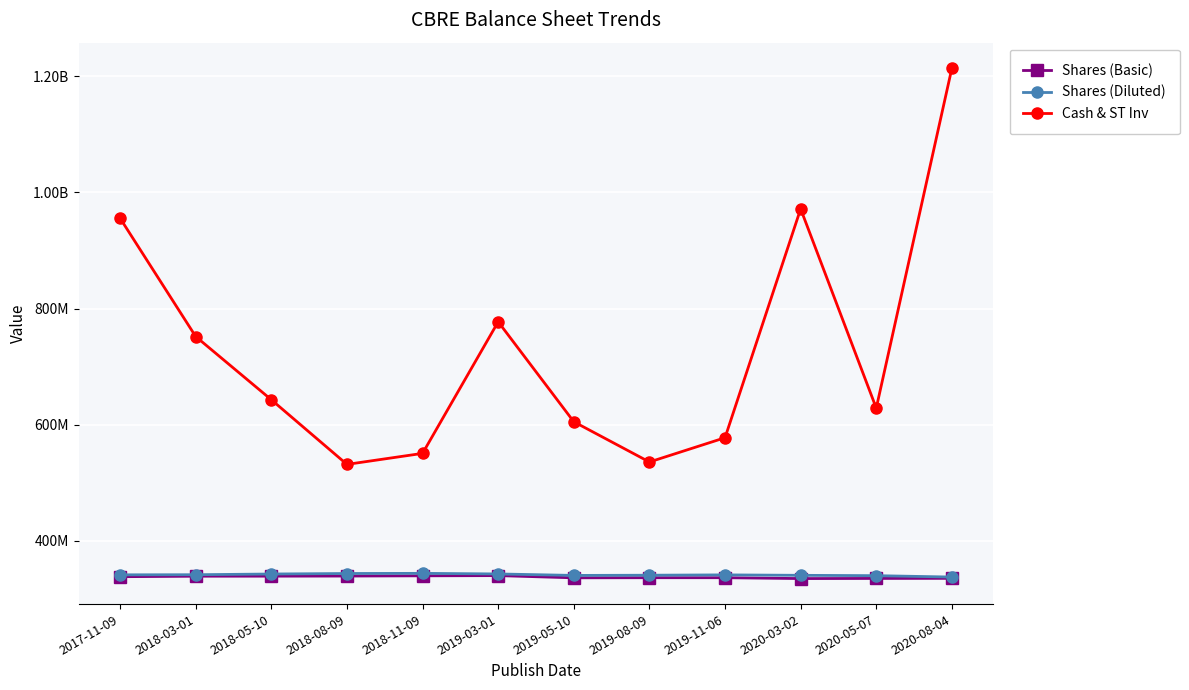

True or false: Shares (Diluted) has more than 0 interior local peaks.

True